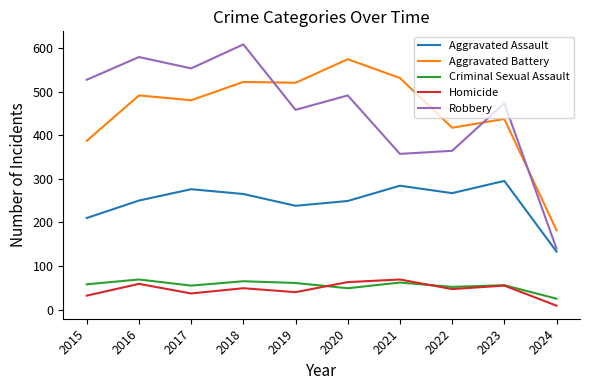

Which category has the highest value in the Robbery series?

2018